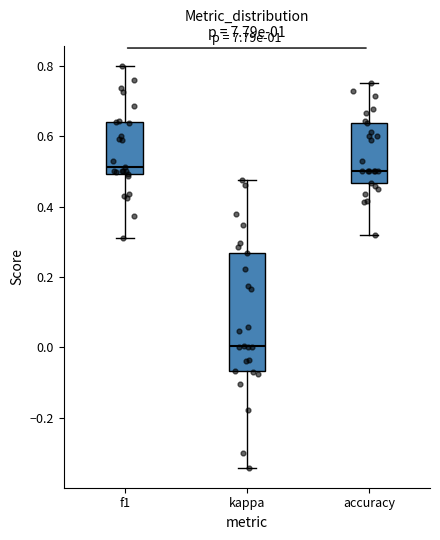

Reading left to right, transcribe this box plot: for each box, give where its median line is, the range the box spans, and where its two whiskers end, as read against the y-axis. The values are not printed on the chart, so give them approximately, as read against the axis.

f1: median 0.52, box 0.50 to 0.64, whiskers 0.32 to 0.80
kappa: median 0.00, box -0.06 to 0.26, whiskers -0.34 to 0.48
accuracy: median 0.50, box 0.46 to 0.64, whiskers 0.32 to 0.76